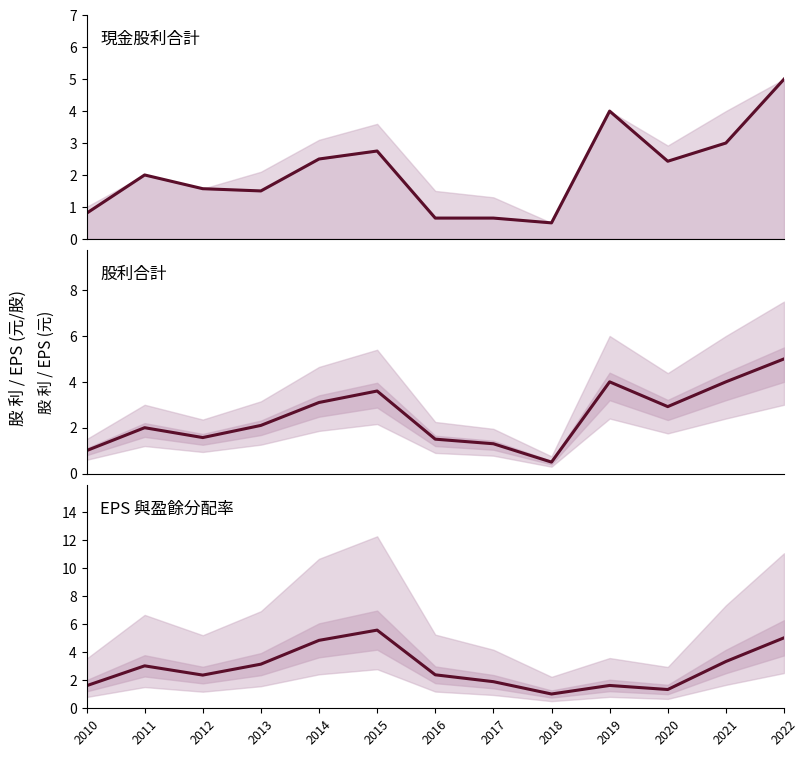

Where is the first local maximum for EPS?

2011